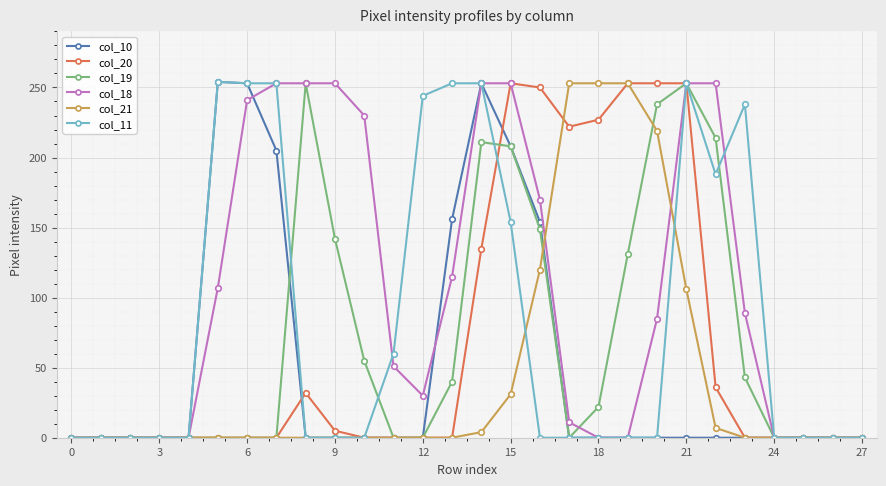

Which series has the largest total across all categories?

col_18